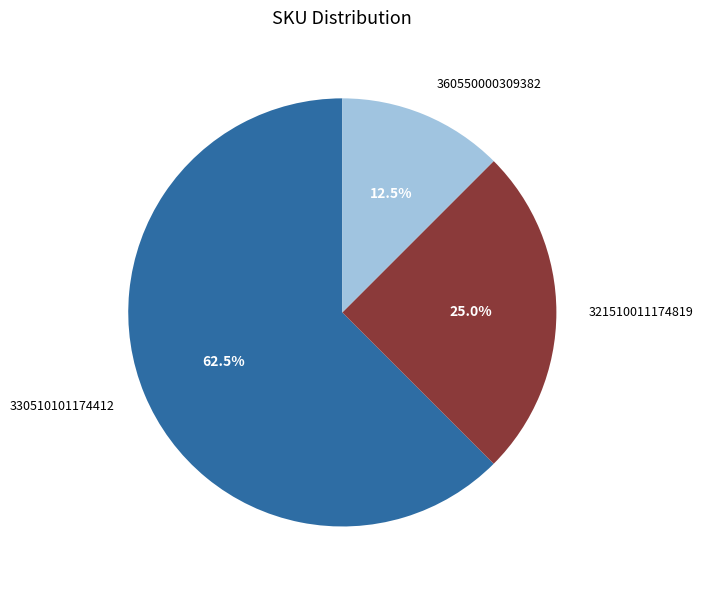

Which has a higher value, 321510011174819 or 360550000309382?

321510011174819